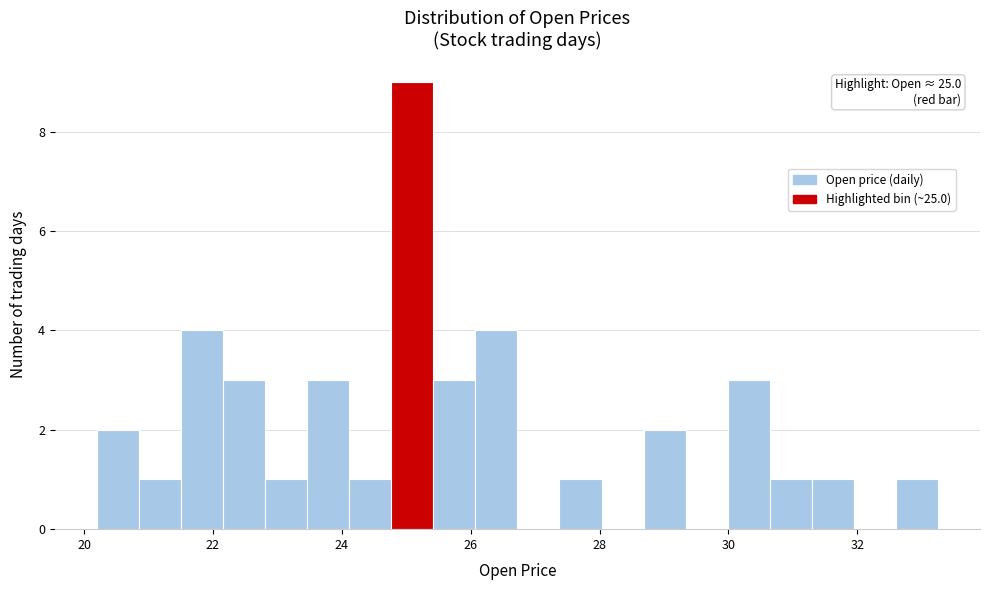

Around what value on the x-axis is the tallest bar? Give the approximate position of its centre, as read against the axis.

25.0